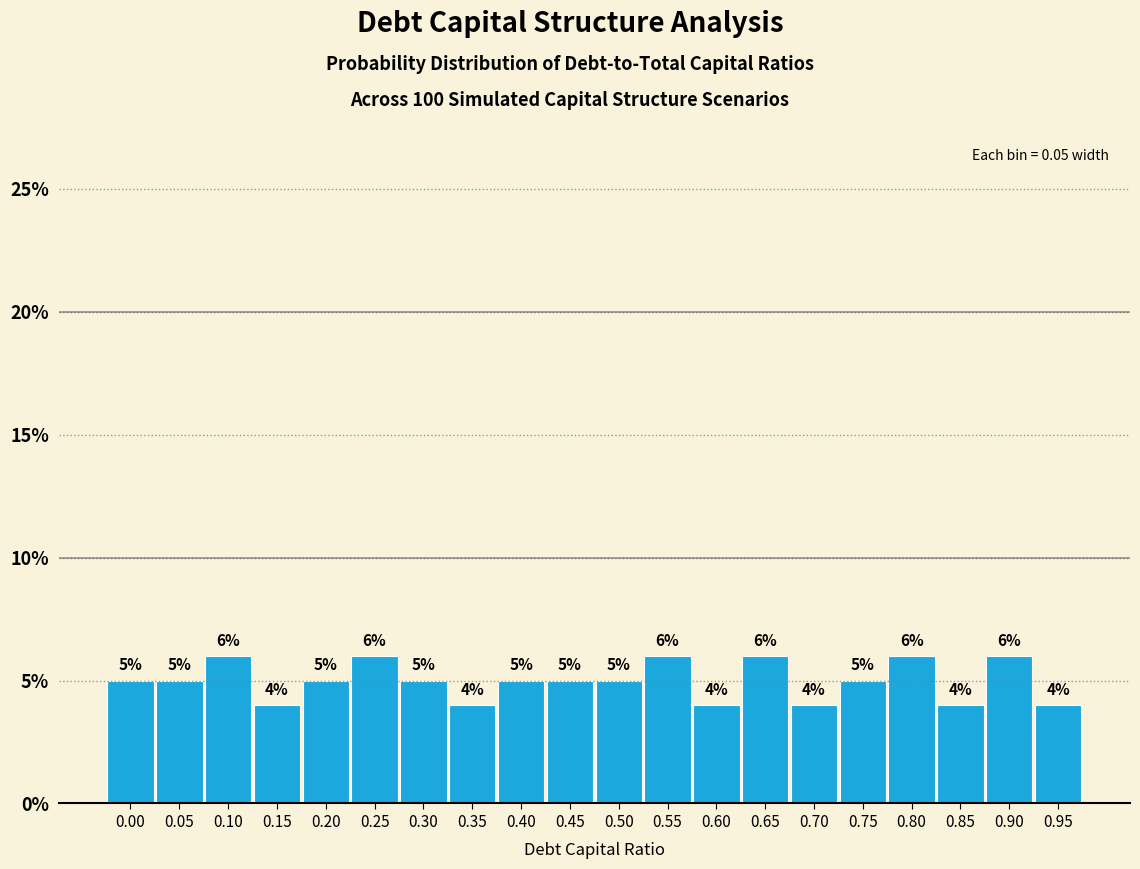

Reading left to right, list all the values displayed in this chart.

5	5	6	4	5	6	5	4	5	5	5	6	4	6	4	5	6	4	6	4